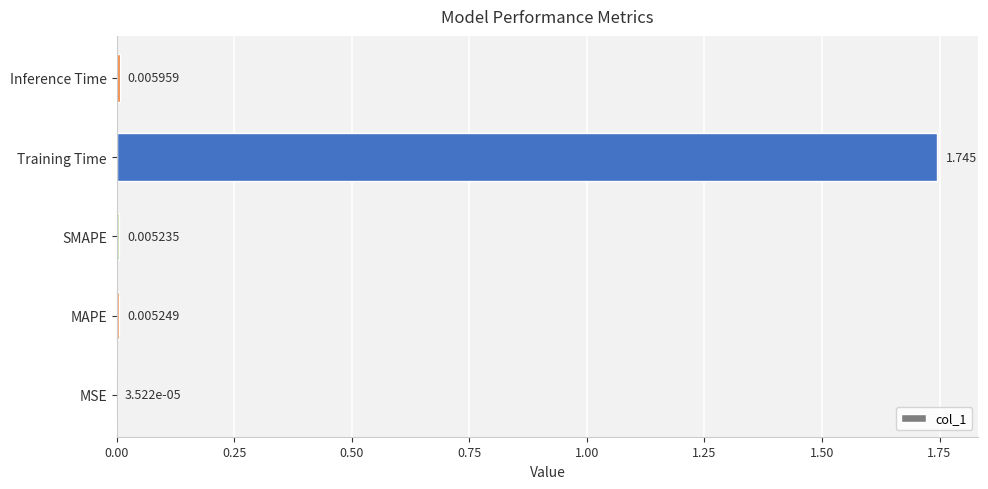

Which label corresponds to the largest value in the chart?

Training Time